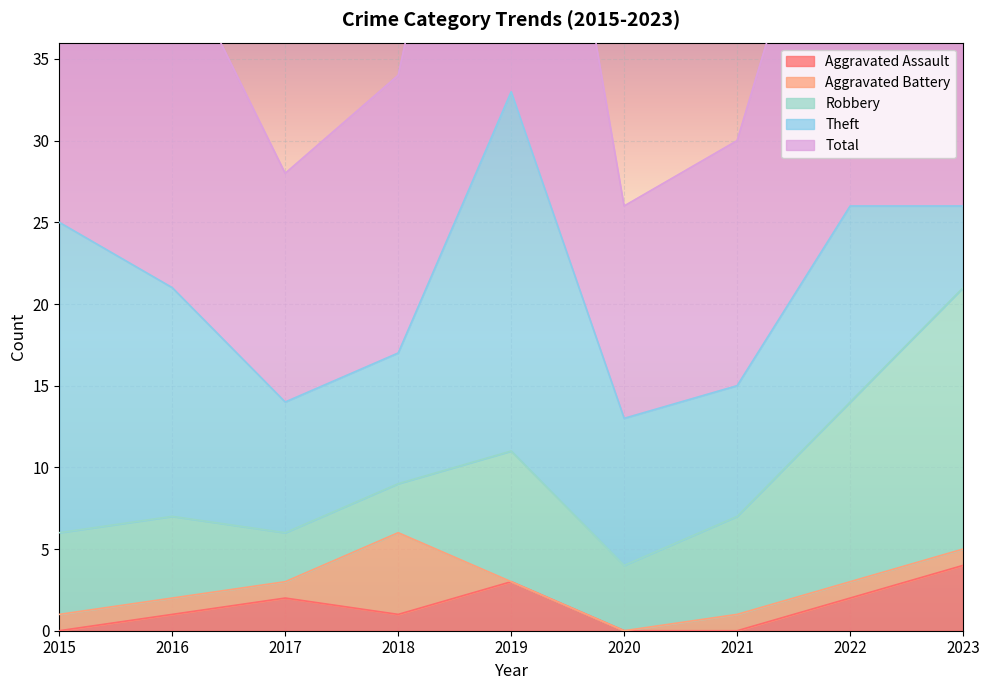

Which series has the largest range (max minus min)?

Total